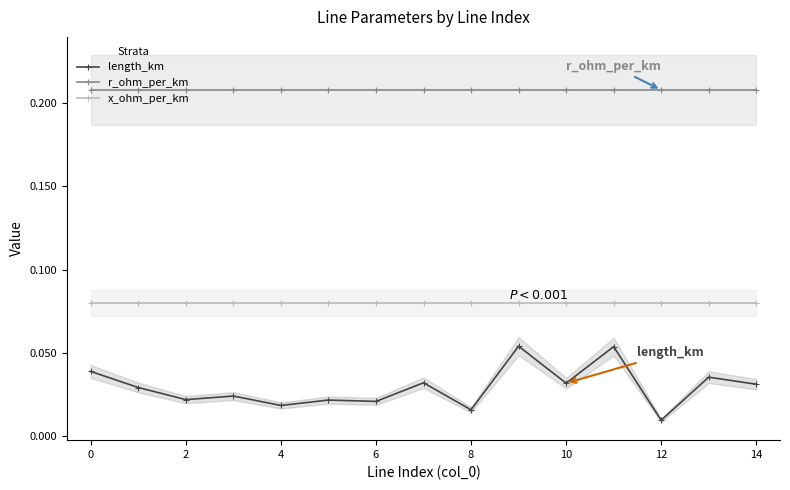

At which category does the chart reach its minimum across all series?

12